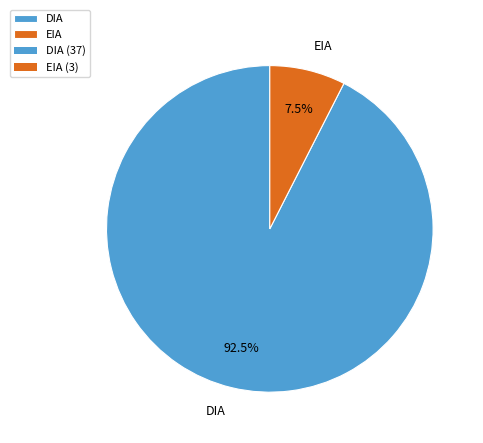

What is the largest slice in the pie chart?

DIA